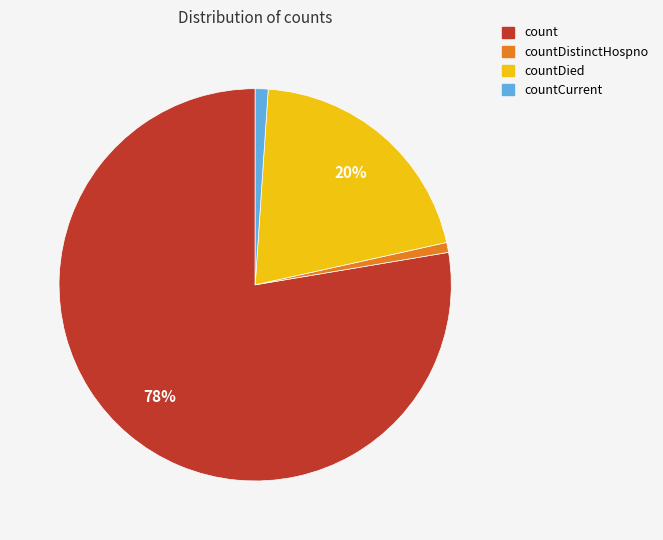

To the nearest percent, what is the average slice percentage?

25%